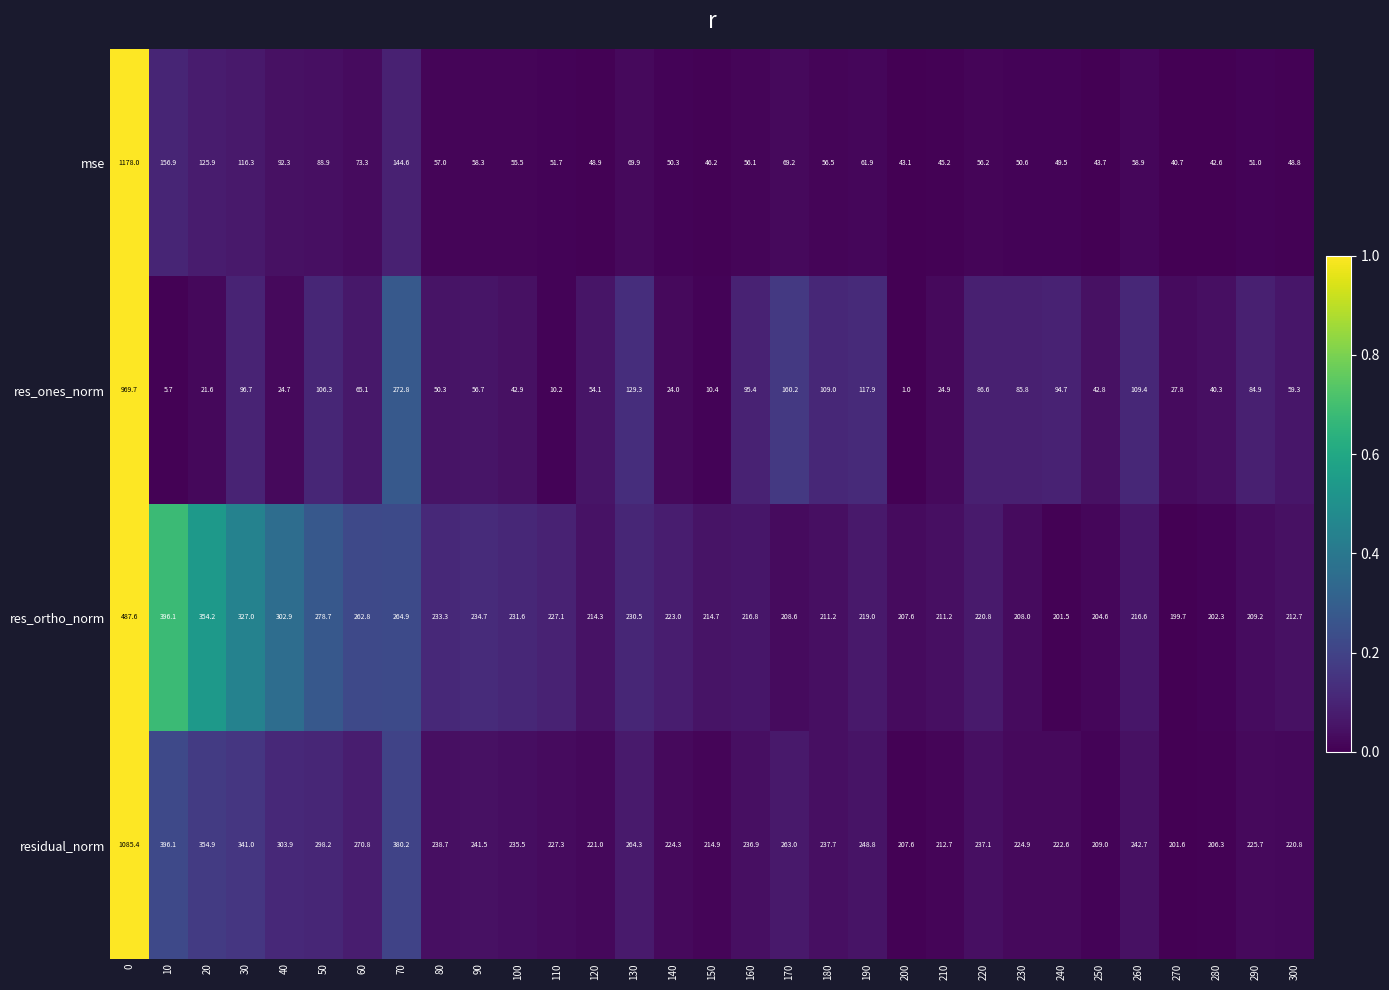

Which series has the largest total across all categories?

residual_norm